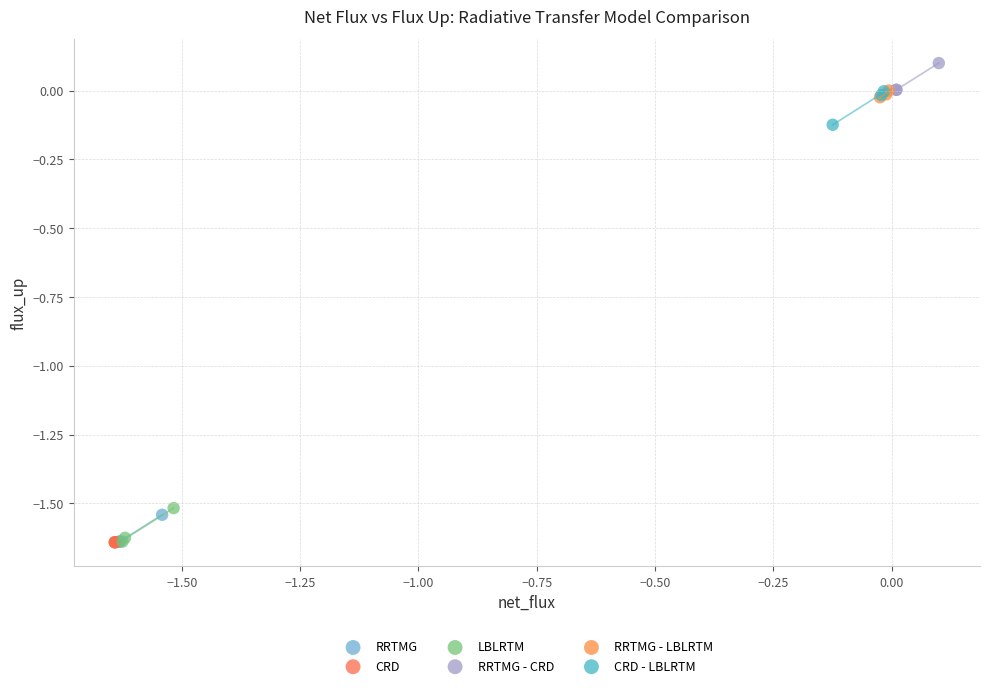

Which series contains the highest Y value?

RRTMG - CRD